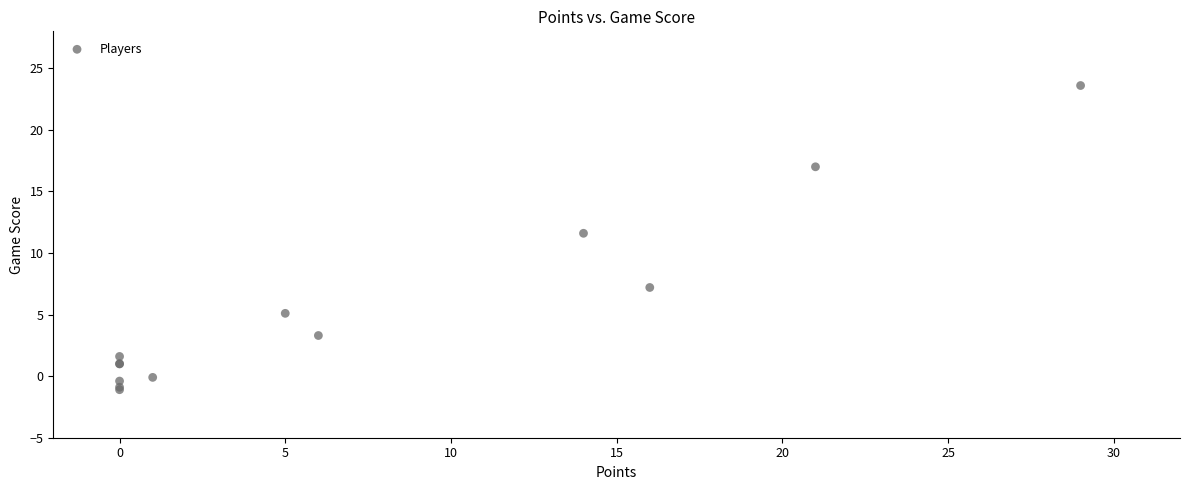

What Y value in the scatter plot is closest to 11?

11.6